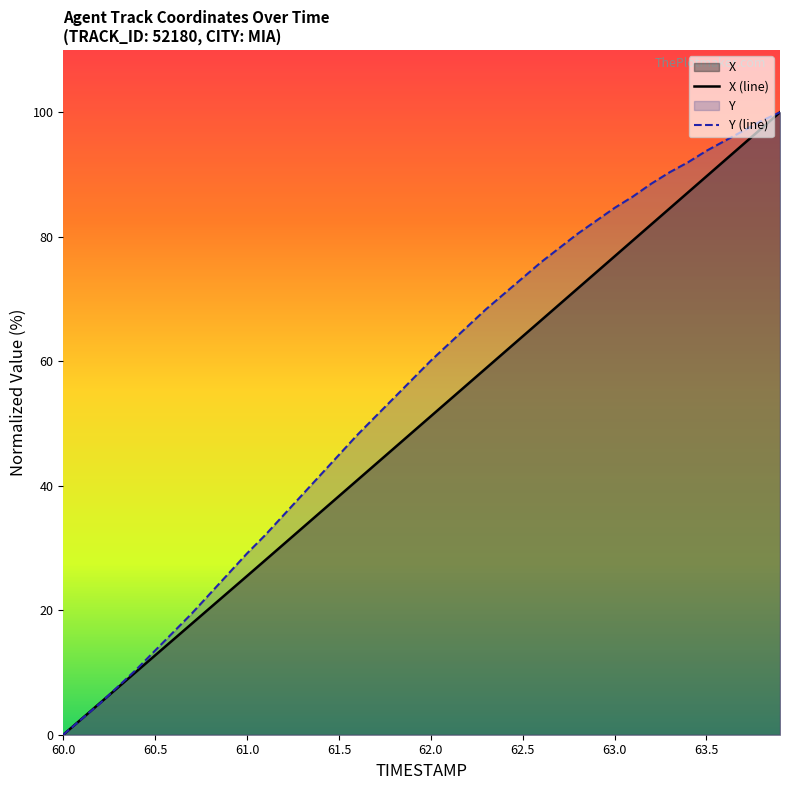

How many lines are shown in the chart?

2